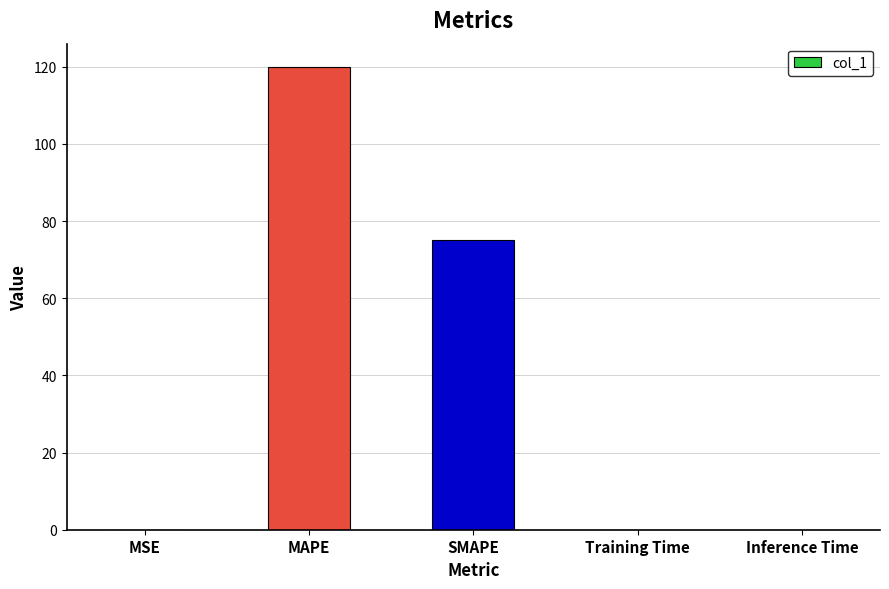

The value at Inference Time is 0.0. True or false?

True